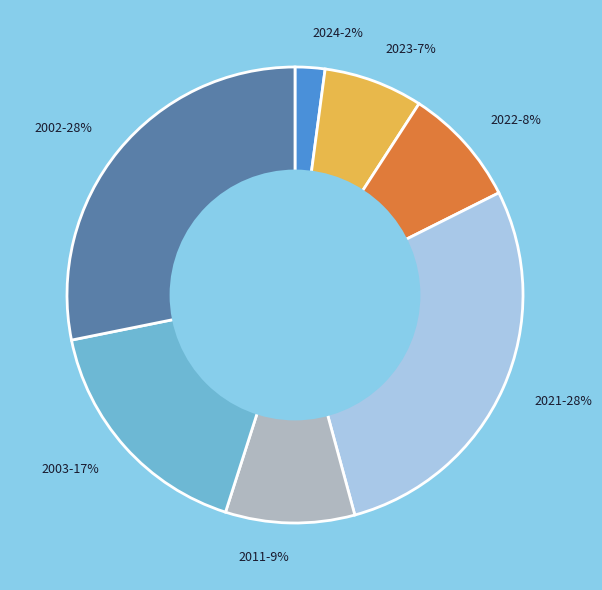

To the nearest percent, what is the difference between the largest and smallest slice percentages?

26%